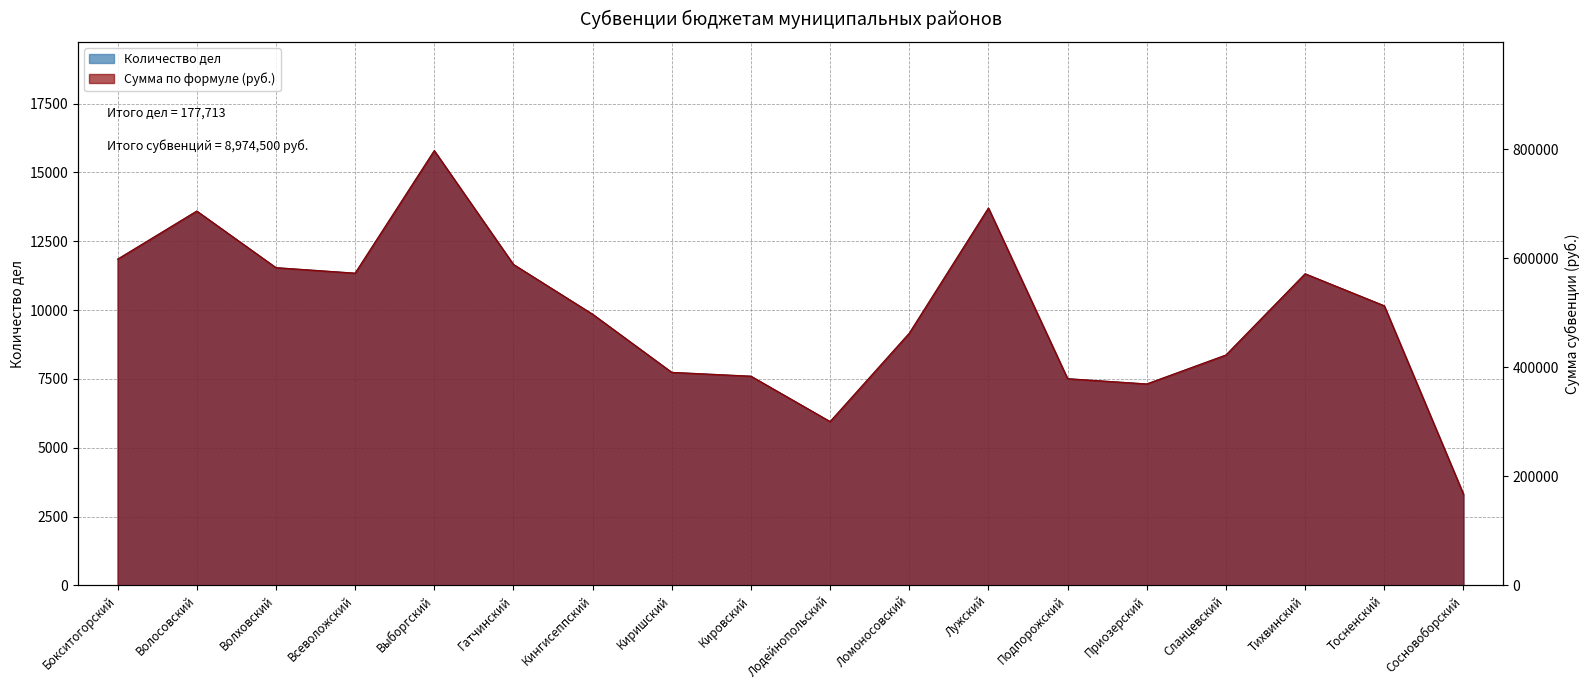

Rank the categories by Сумма по формуле value from highest to lowest.

Выборгский, Лужский, Волосовский, Бокситогорский, Гатчинский, Волховский, Всеволожский, Тихвинский, Тосненский, Кингисеппский, Ломоносовский, Сланцевский, Киришский, Кировский, Подпорожский, Приозерский, Лодейнопольский, Сосновоборский